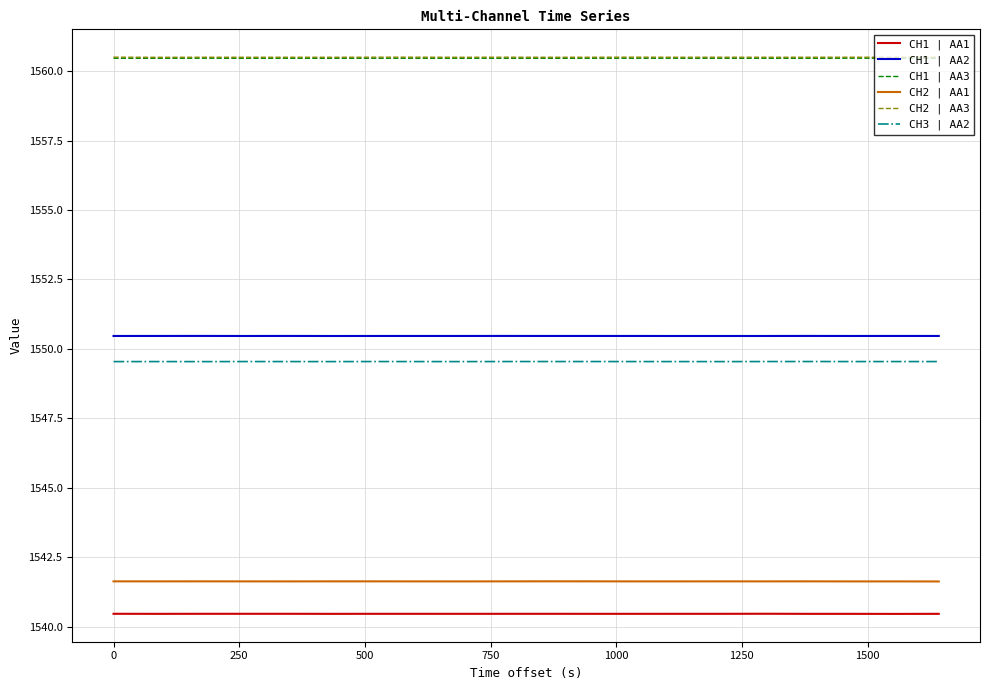

What is the highest value of the CH1 | AA2 series?

1550.5